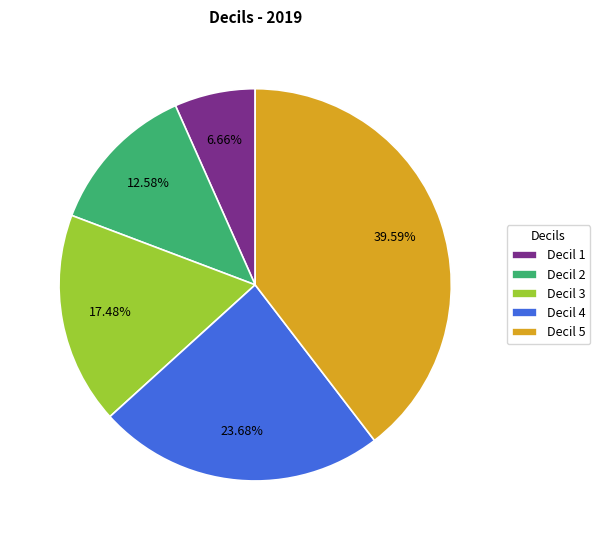

How many slices are in this pie chart?

5